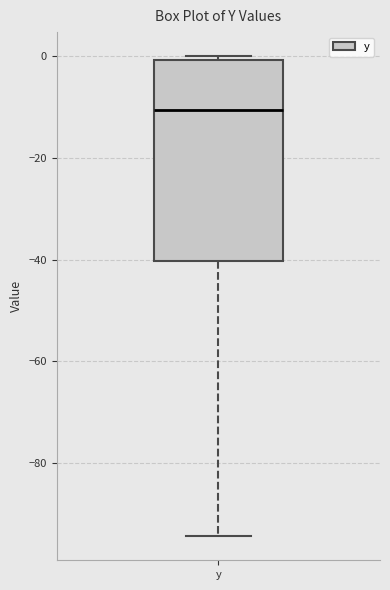

Transcribe this box plot: give where the median line is, the range the box spans, and where the two whiskers end, as read against the y-axis. The values are not printed on the chart, so give them approximately, as read against the axis.

median -10, box -40 to 0, whiskers -94 to 0 (just above the box's upper edge)